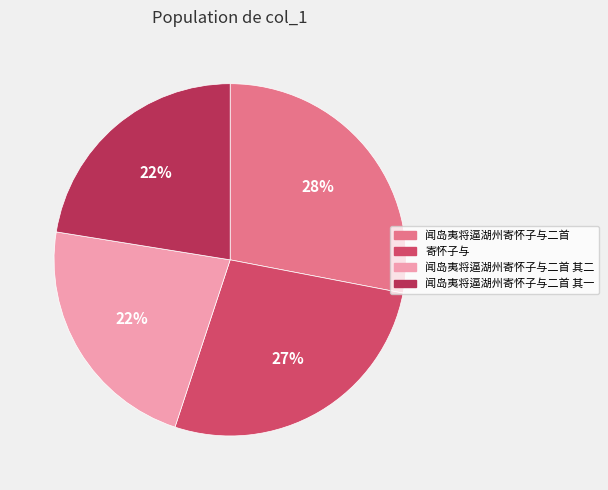

Does any single category account for the majority?

No